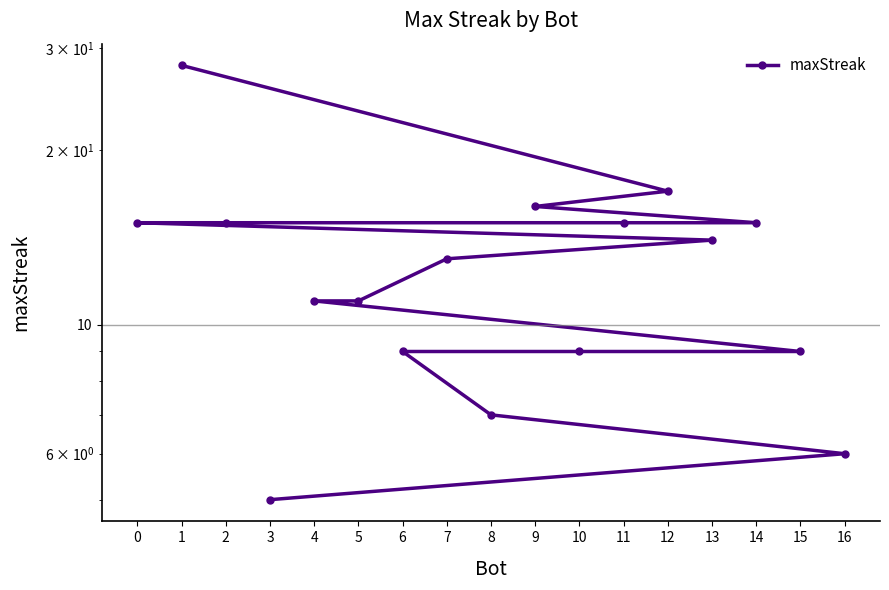

Reading left to right, what are all the values shown in this chart?

1=28	12=17	9=16	14=15	11=15	2=15	0=15	13=14	7=13	5=11	4=11	15=9	10=9	6=9	8=7	16=6	3=5